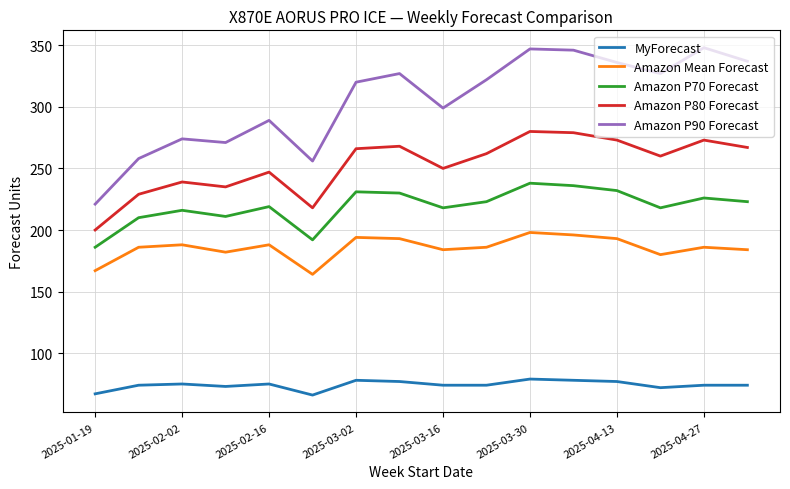

Which series has the largest total across all categories?

Amazon P90 Forecast